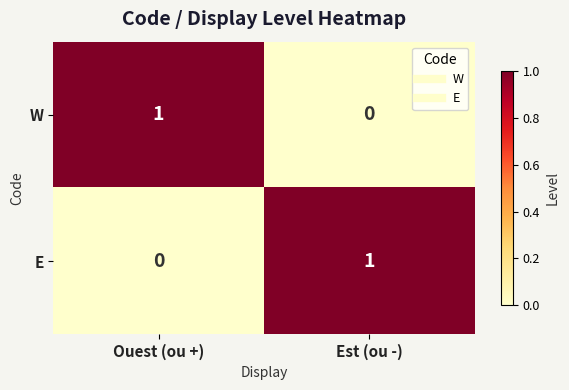

How many data points does each series have?

2